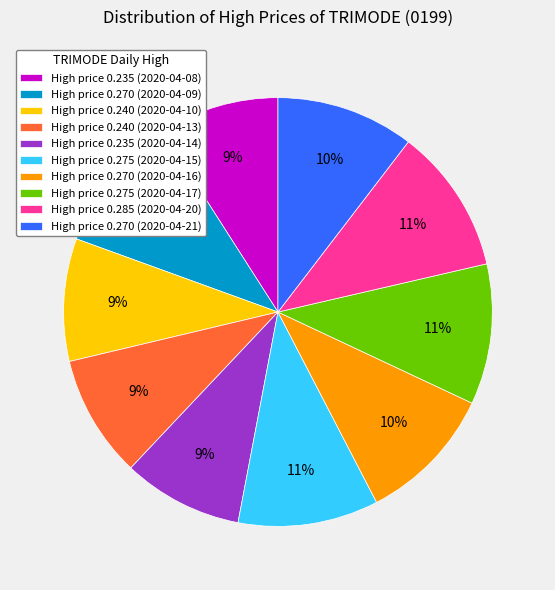

The High price 0.235 (2020-04-14) slice represents 9% of the pie. True or false?

True